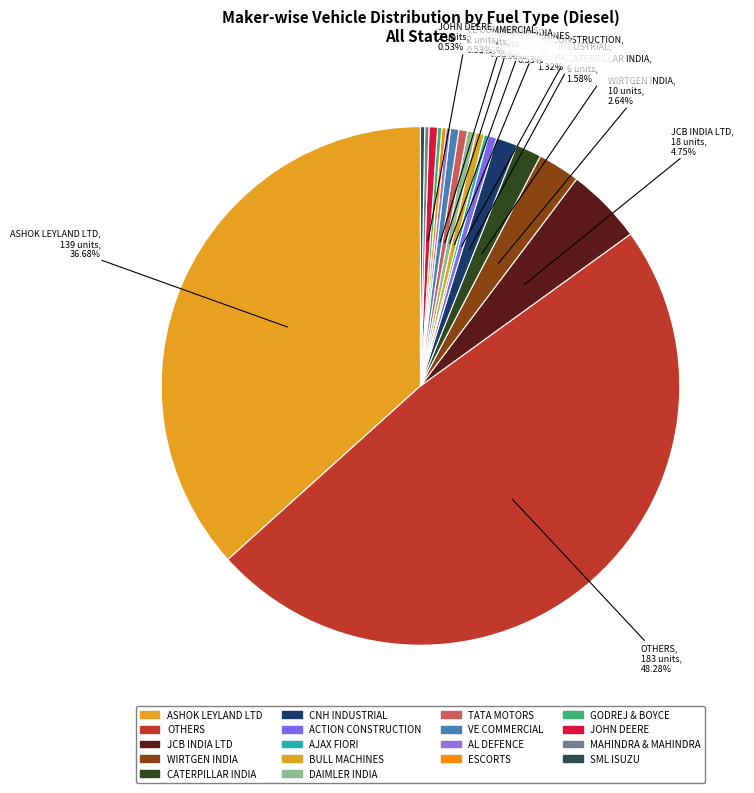

Rank the categories by value from highest to lowest.

OTHERS, ASHOK LEYLAND LTD, JCB INDIA LTD, WIRTGEN INDIA PVT LTD, CATERPILLAR INDIA PRIVATE LIMITED, CNH INDUSTRIAL (INDIA) PVT LTD, ACTION CONSTRUCTION EQUIPMENT LTD., BULL MACHINES PVT LTD, DAIMLER INDIA COMMERCIAL VEHICLES PVT., TATA MOTORS LTD, VE COMMERCIAL VEHICLES LTD, JOHN DEERE INDIA PVT LTD, AJAX FIORI ENGINEERING PVT LTD, ASHOK LEYLAND DEFENCE SYSTEMS LTD, ESCORTS CONSTRUCTION EQUIPMENT LTD, GODREJ AND BOYCE MFG CO LTD, MAHINDRA & MAHINDRA LIMITED, SML ISUZU LTD